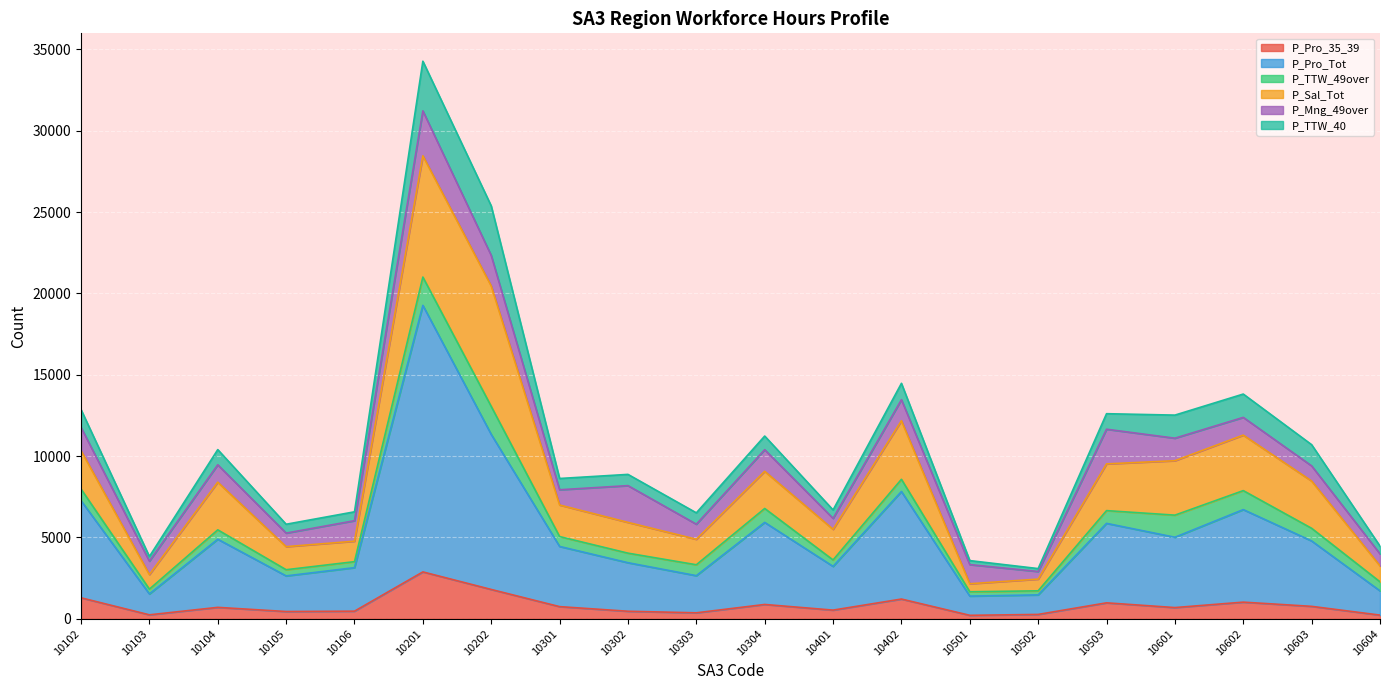

At which category is the sum across all series the highest?

10201